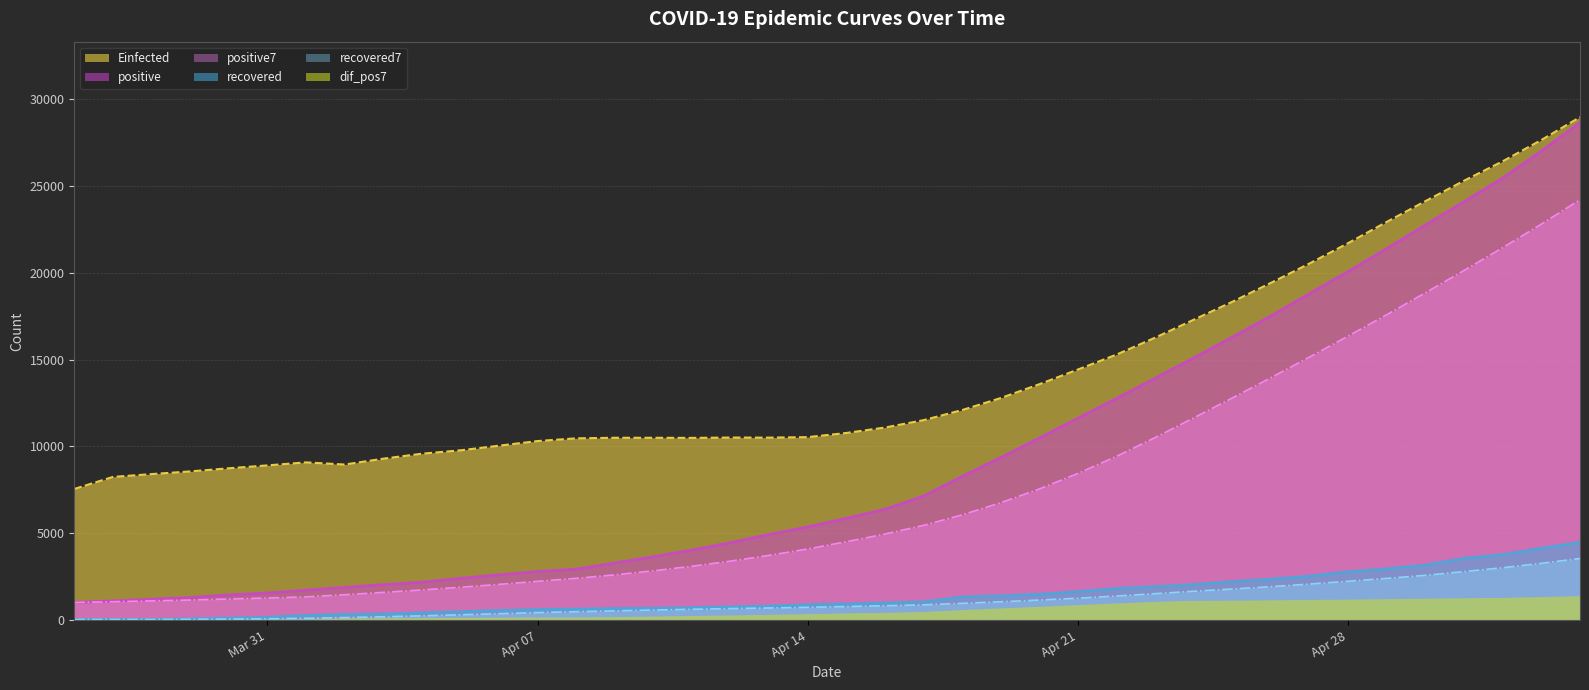

Which series has the largest total across all categories?

Einfected